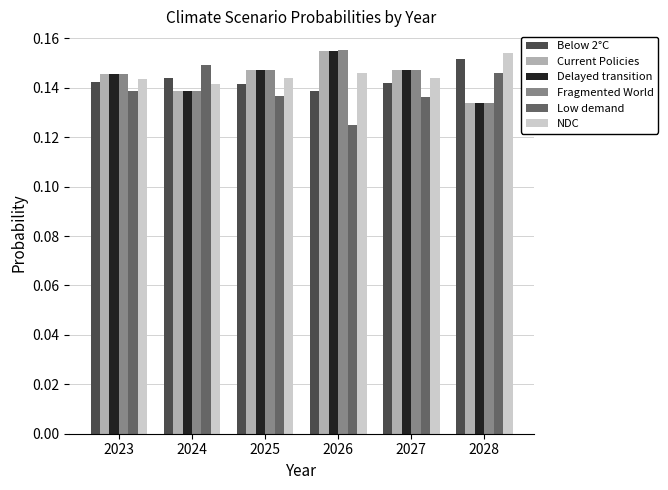

What is the sum of the Delayed transition values at 2026 and 2023?

0.3